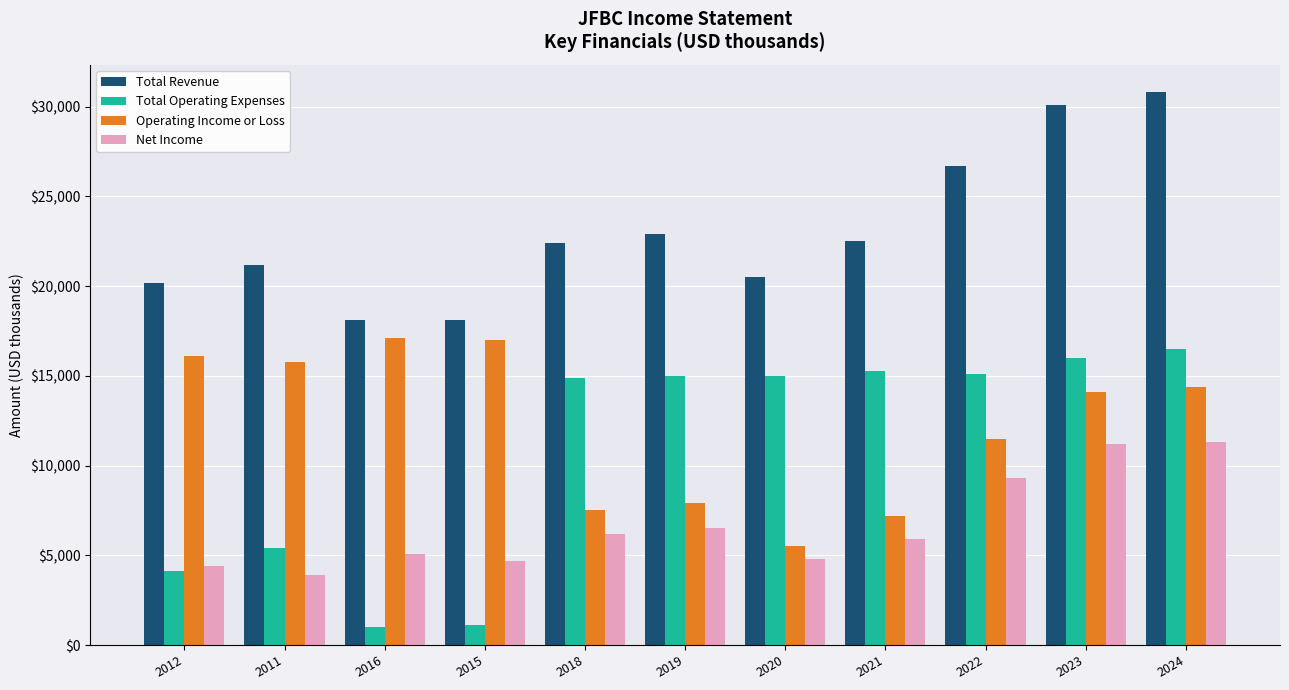

Is it true that Total Operating Expenses equals 6302 at 2021?

False